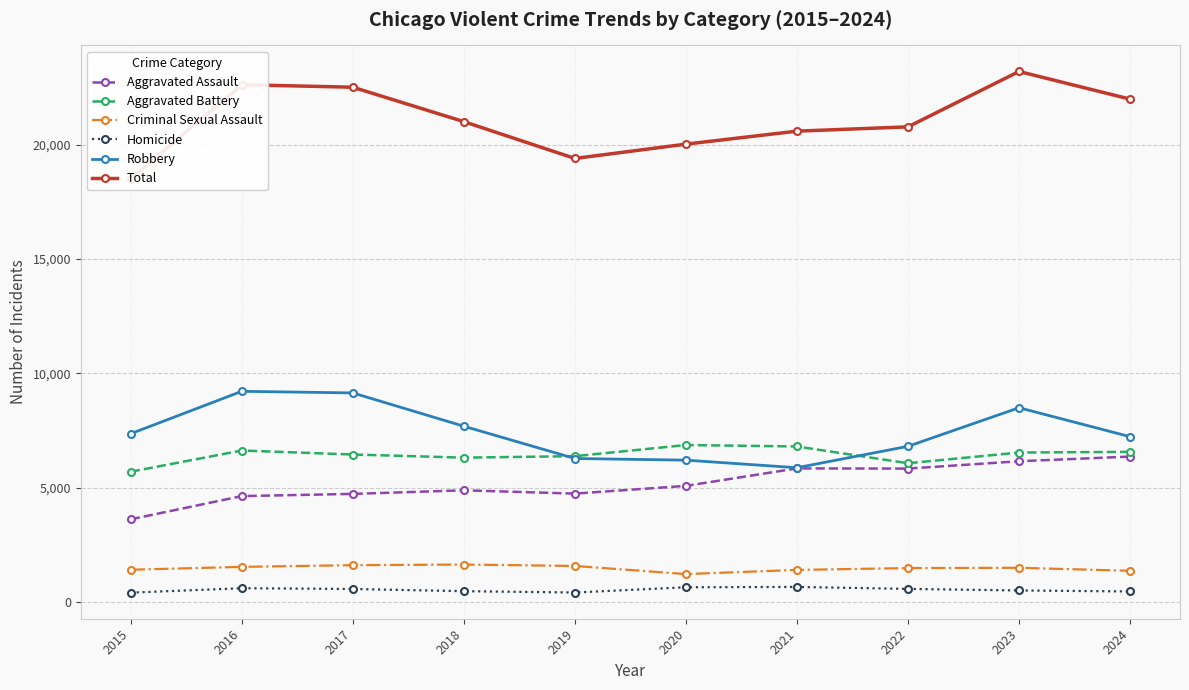

True or false: Homicide has a value of 647 at 2020.

True